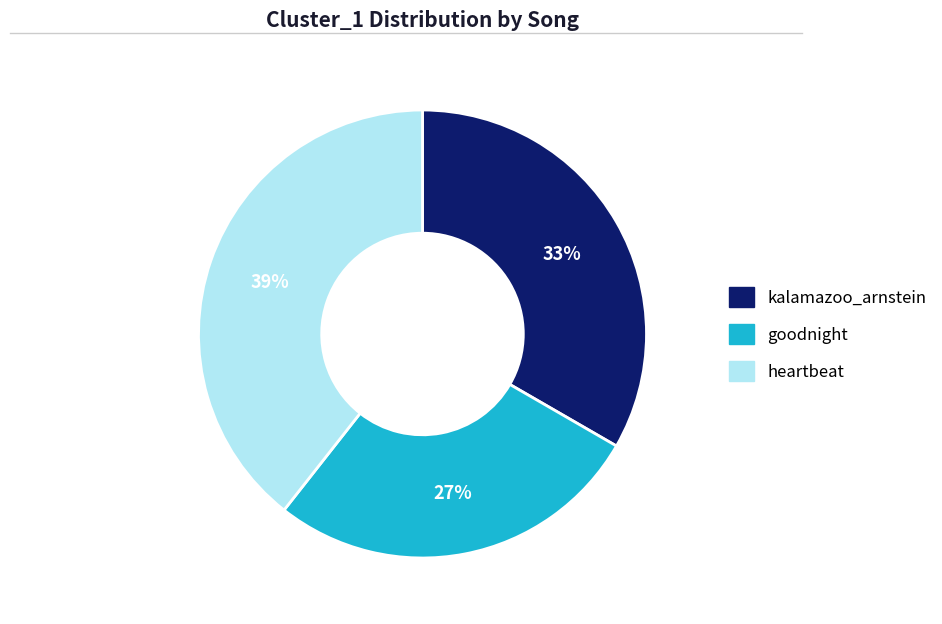

To the nearest percent, what is the difference between the largest and smallest slice percentages?

12%